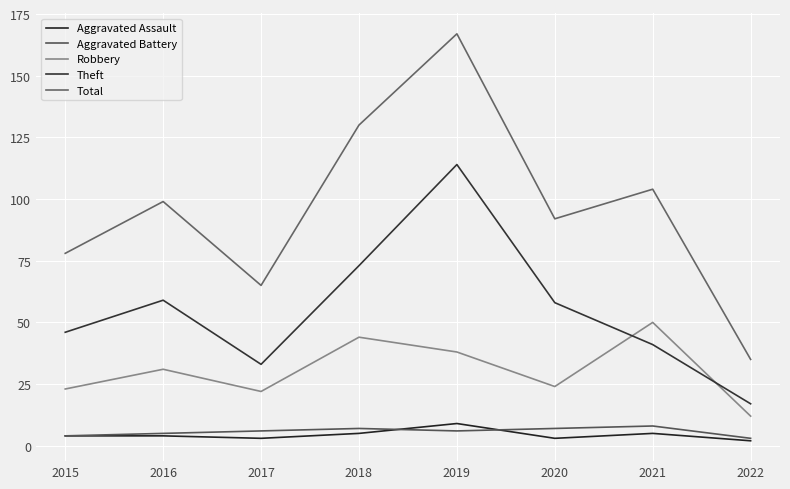

True or false: Aggravated Battery and Total intersect in this chart.

False